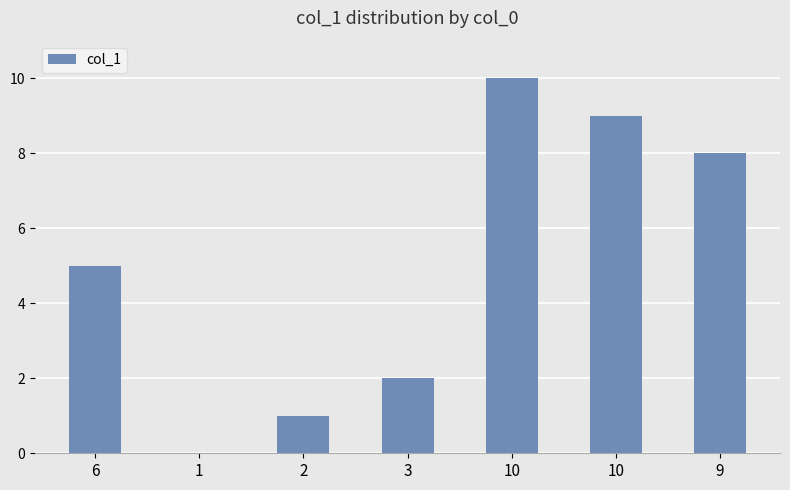

How many series are shown in this chart?

1